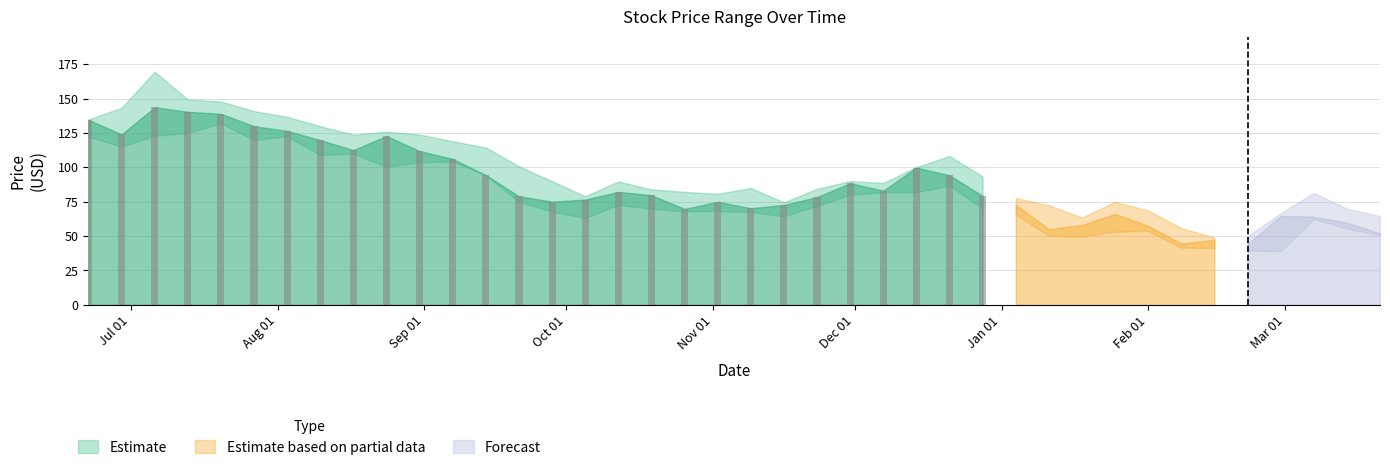

What is the smallest value displayed?

69.8